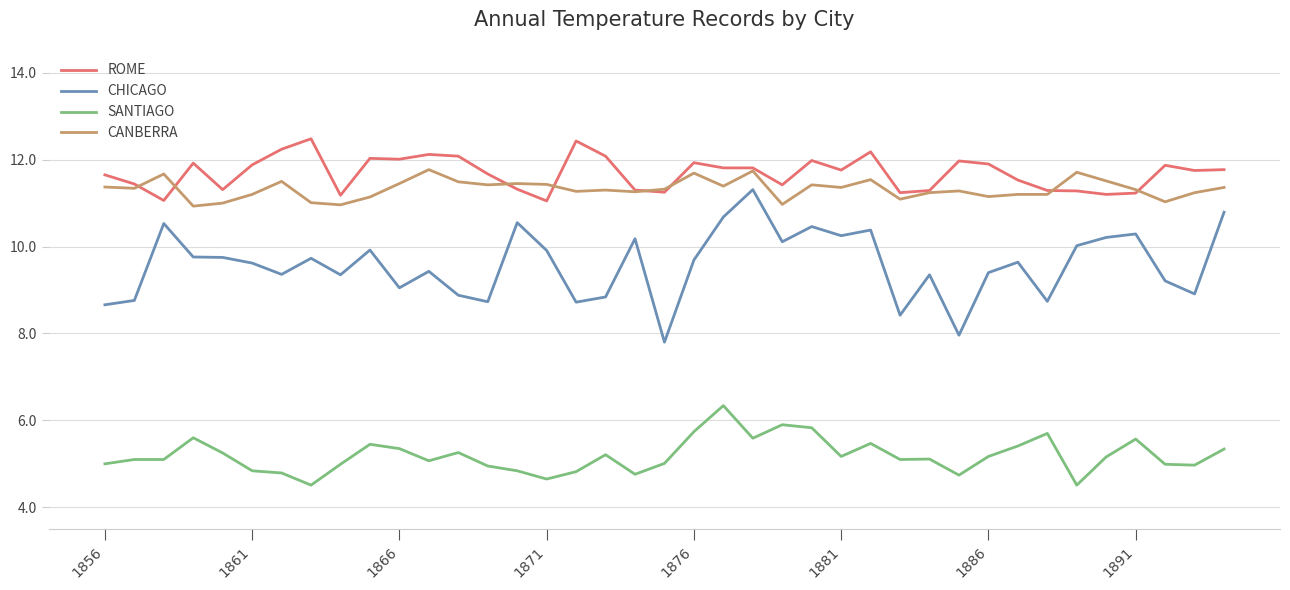

Rank the series by their maximum value, from highest to lowest.

ROME, CANBERRA, CHICAGO, SANTIAGO